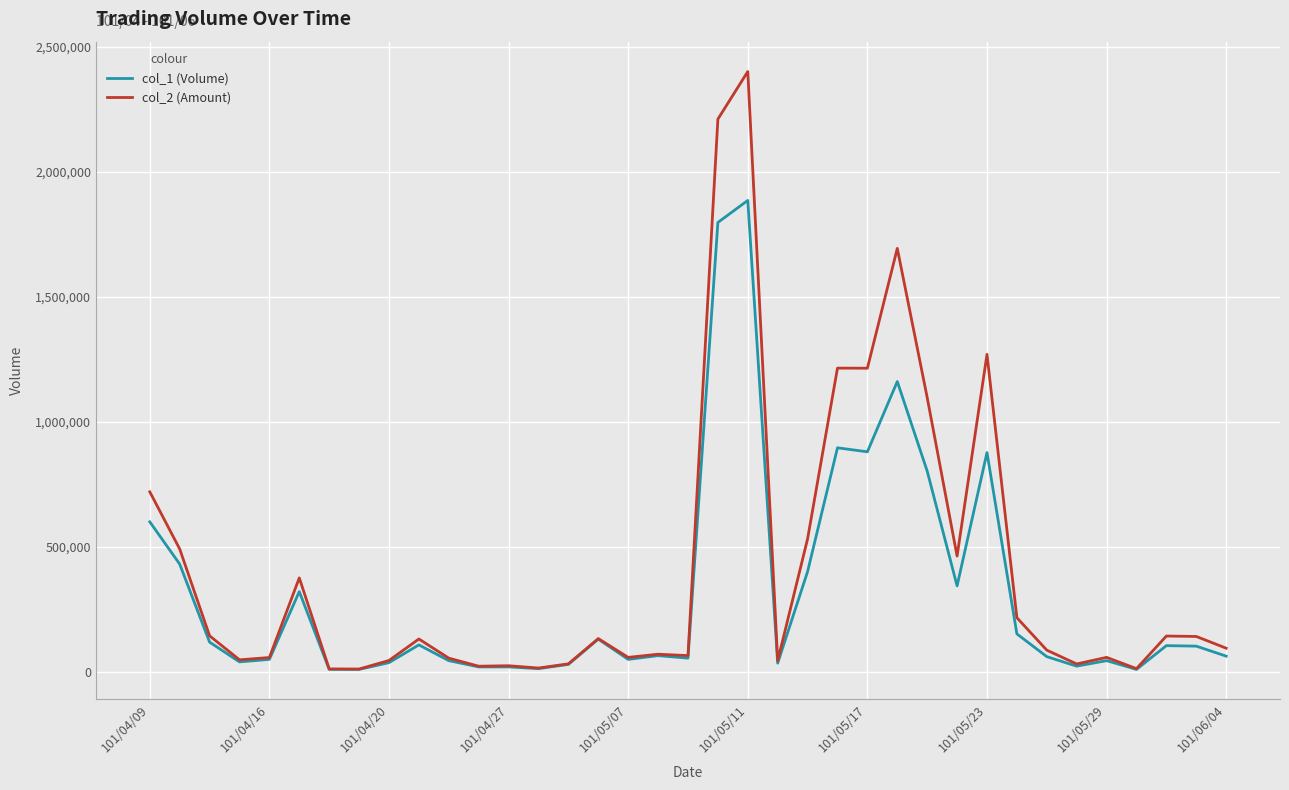

What is the difference between the maximum and minimum values in the col_2 (Amount) series?

2388810